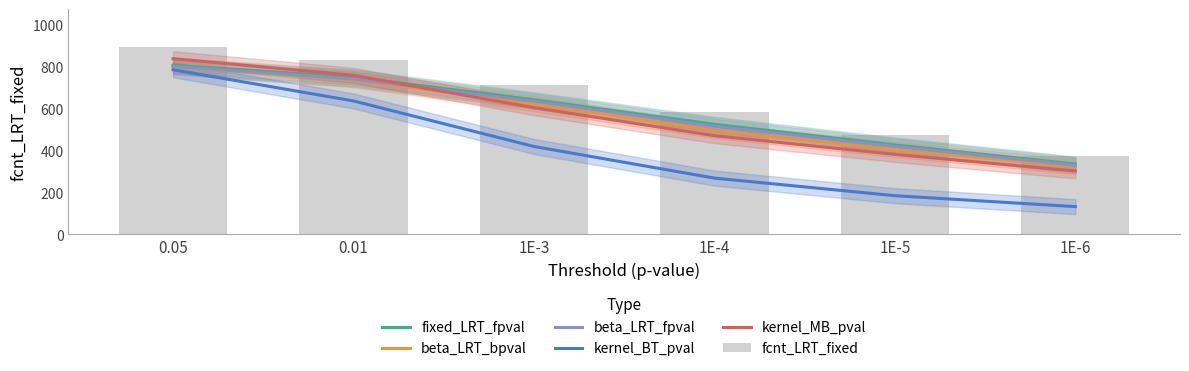

Does the chart contain any negative values?

No